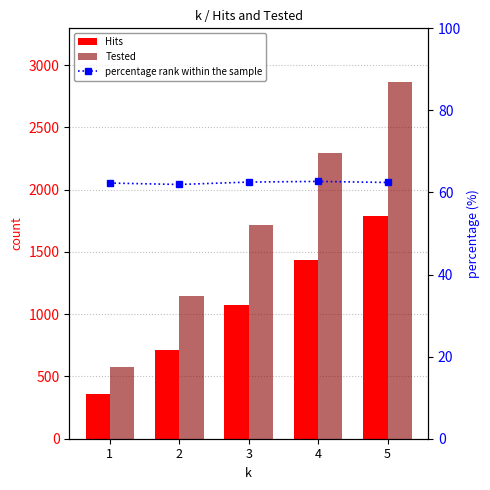

Rank the categories by Tested value from lowest to highest.

1, 2, 3, 4, 5